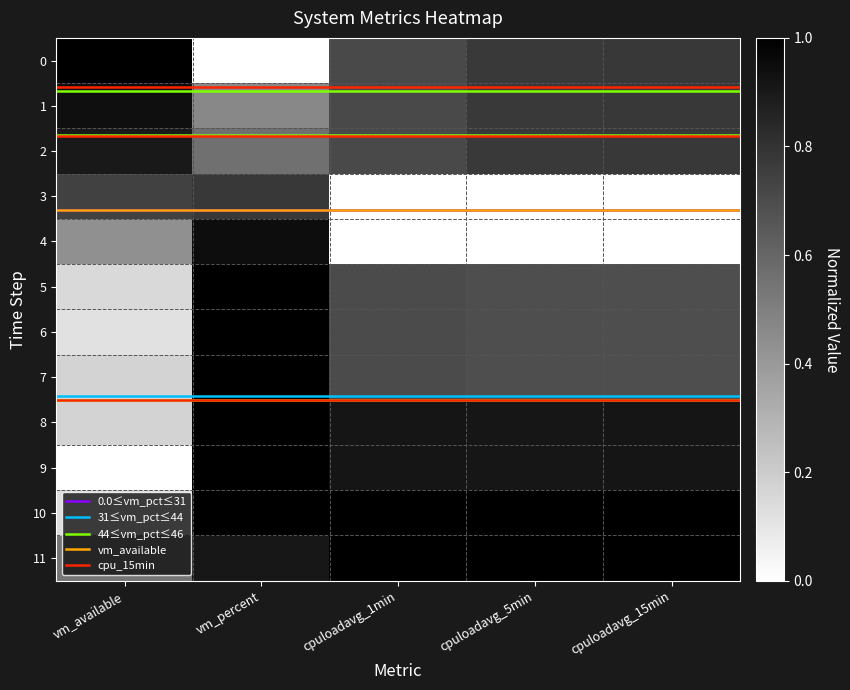

Which category has the lowest value in the 5 series?

vm_available